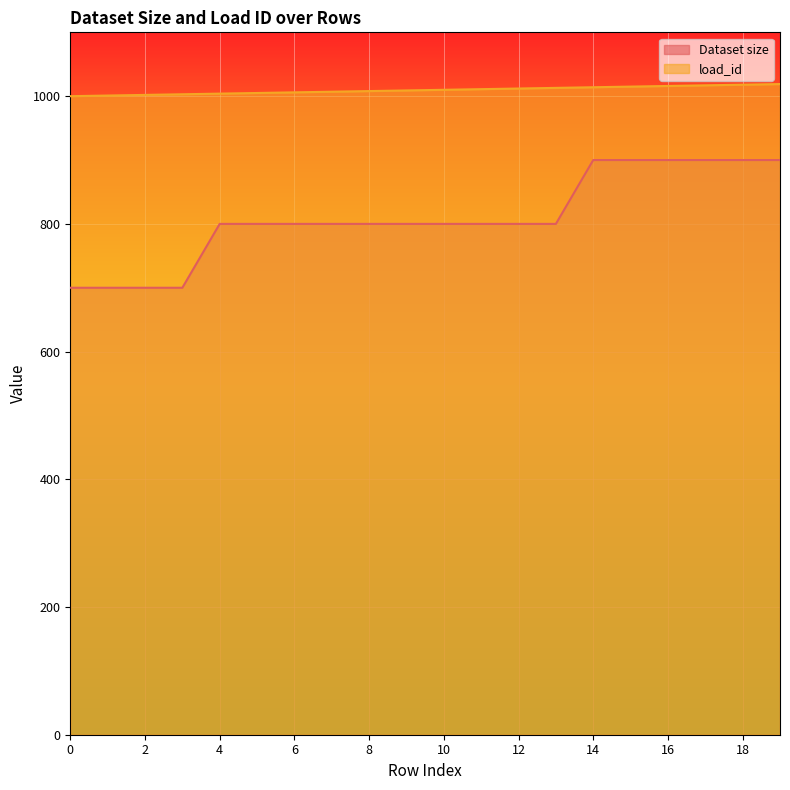

The value of load_id at 4 is 258. True or false?

False